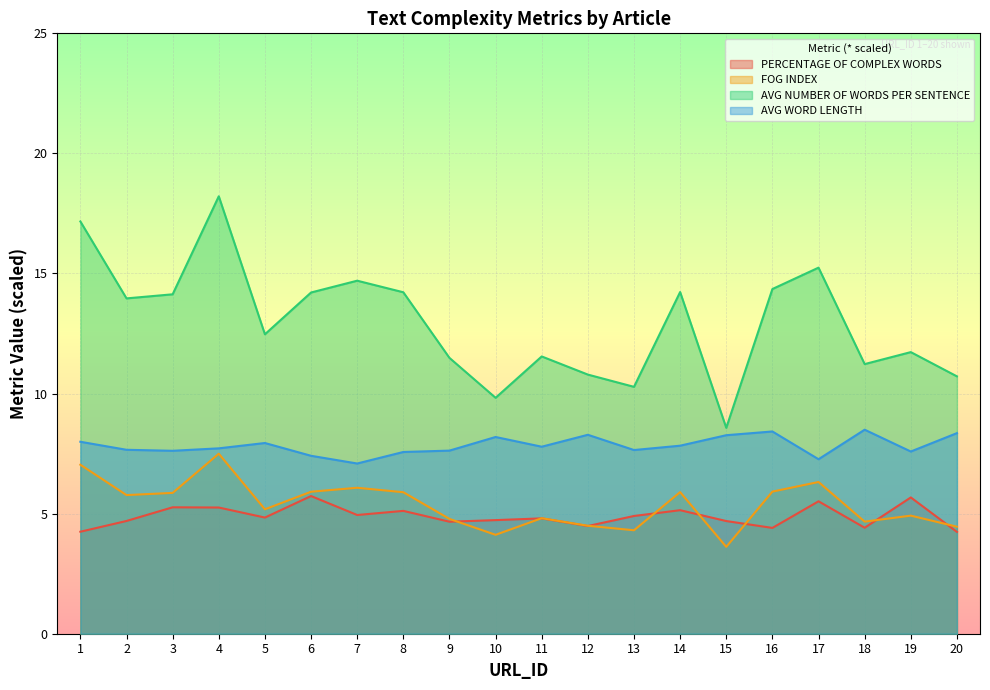

The value of AVG NUMBER OF WORDS PER SENTENCE at 17 is 3.9. True or false?

False